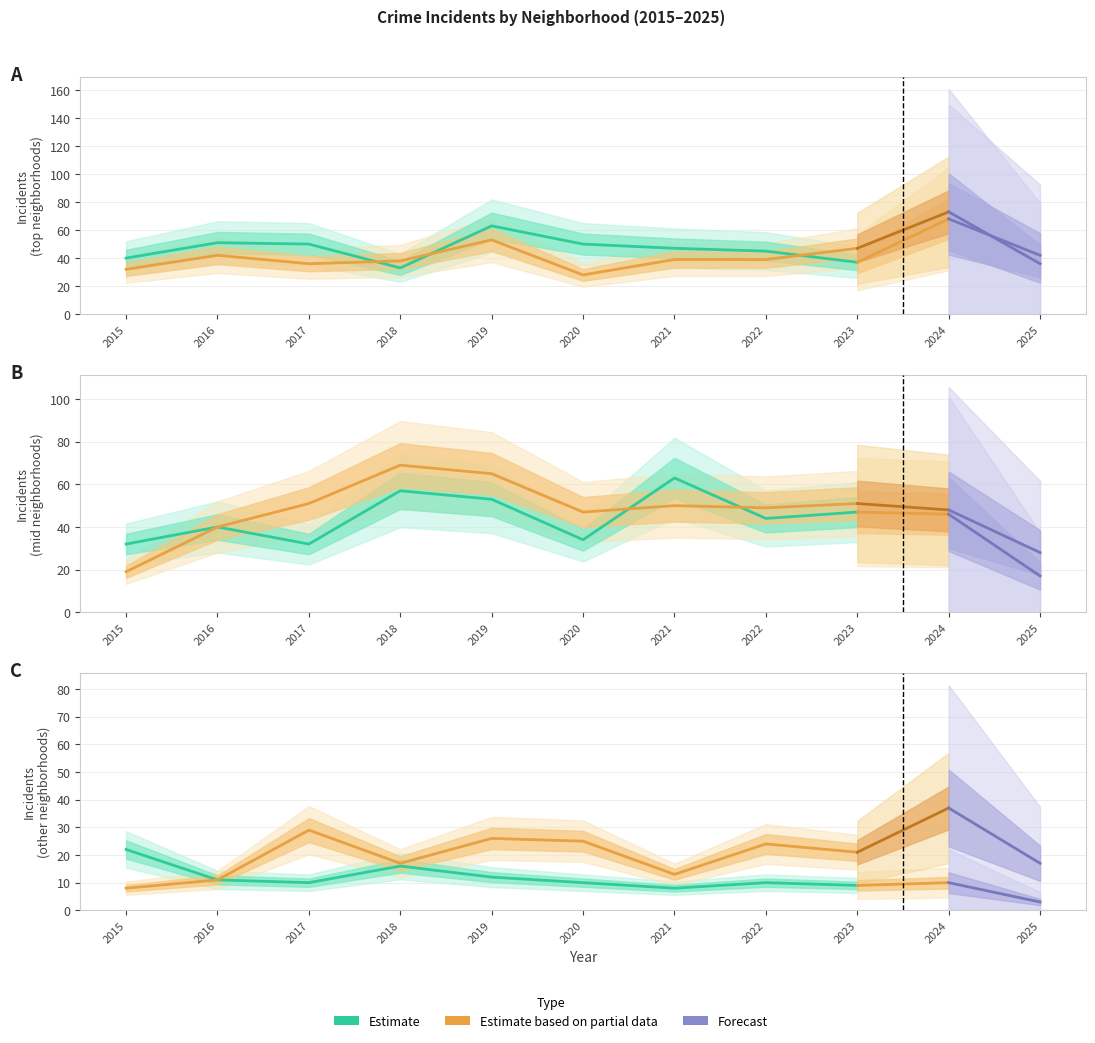

Which label corresponds to the largest value in the chart?

2024